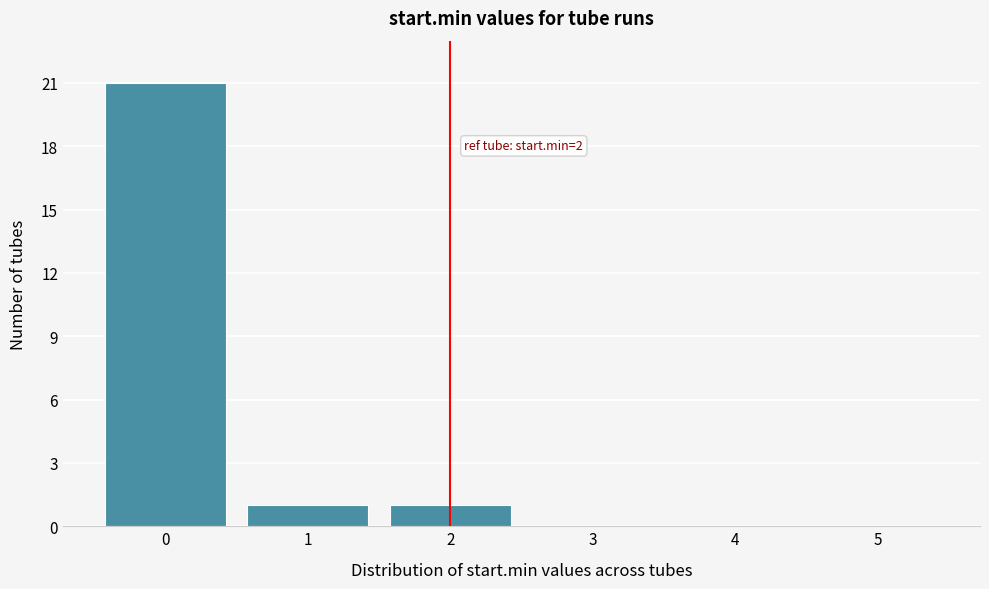

Over which range of the x-axis is the bar tallest?

-0.5 to 0.5